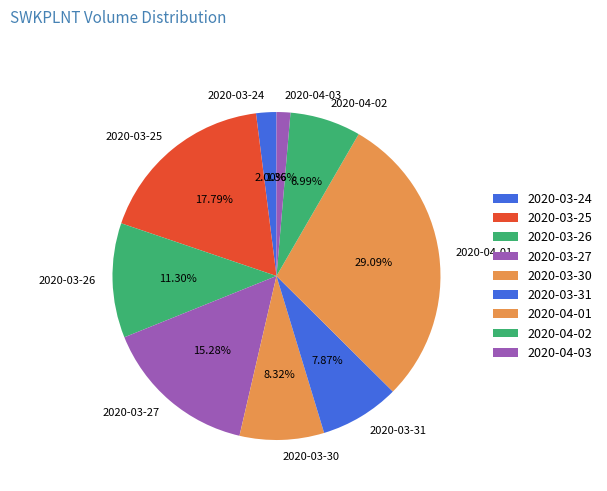

How much of the chart is everything except 2020-03-31?

92.1%